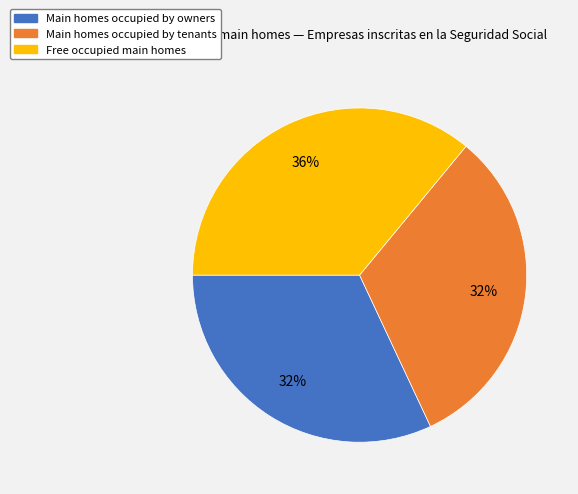

To the nearest percent, what is the average slice percentage?

33%